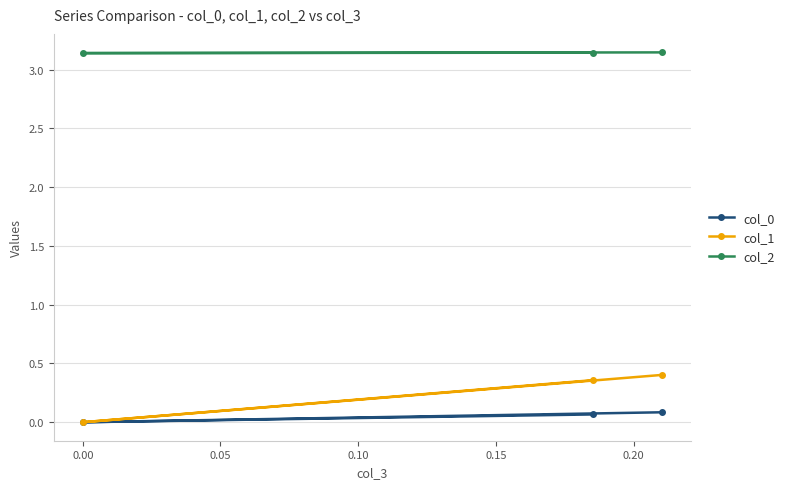

At 0.05, list the series in order from largest to smallest.

col_2, col_1, col_0